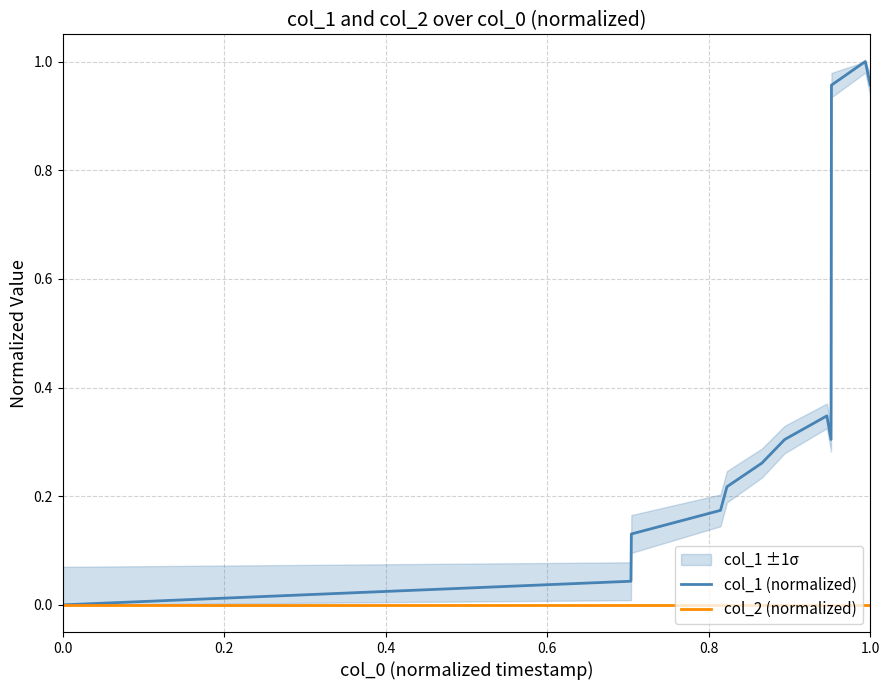

Is it true that col_1 (normalized) equals 1.4 at 1.0?

False